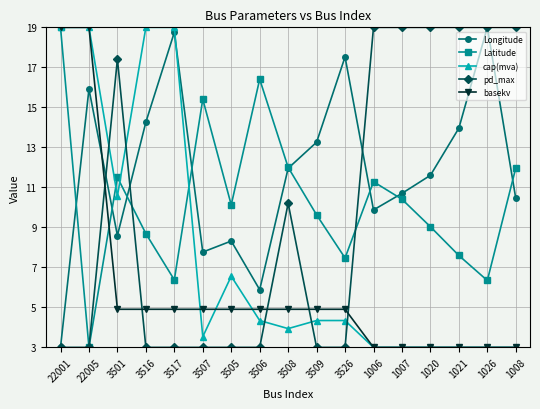

True or false: cap(mva) has a value of 3.0 at 1008.

True